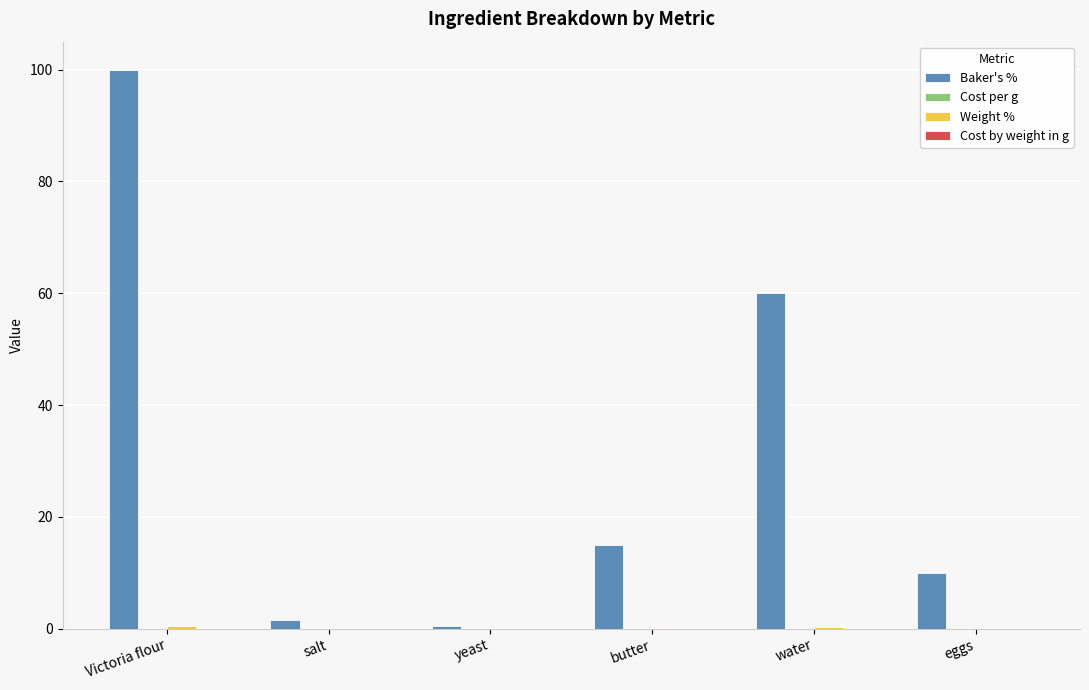

Which category has the highest value across all series?

Victoria flour